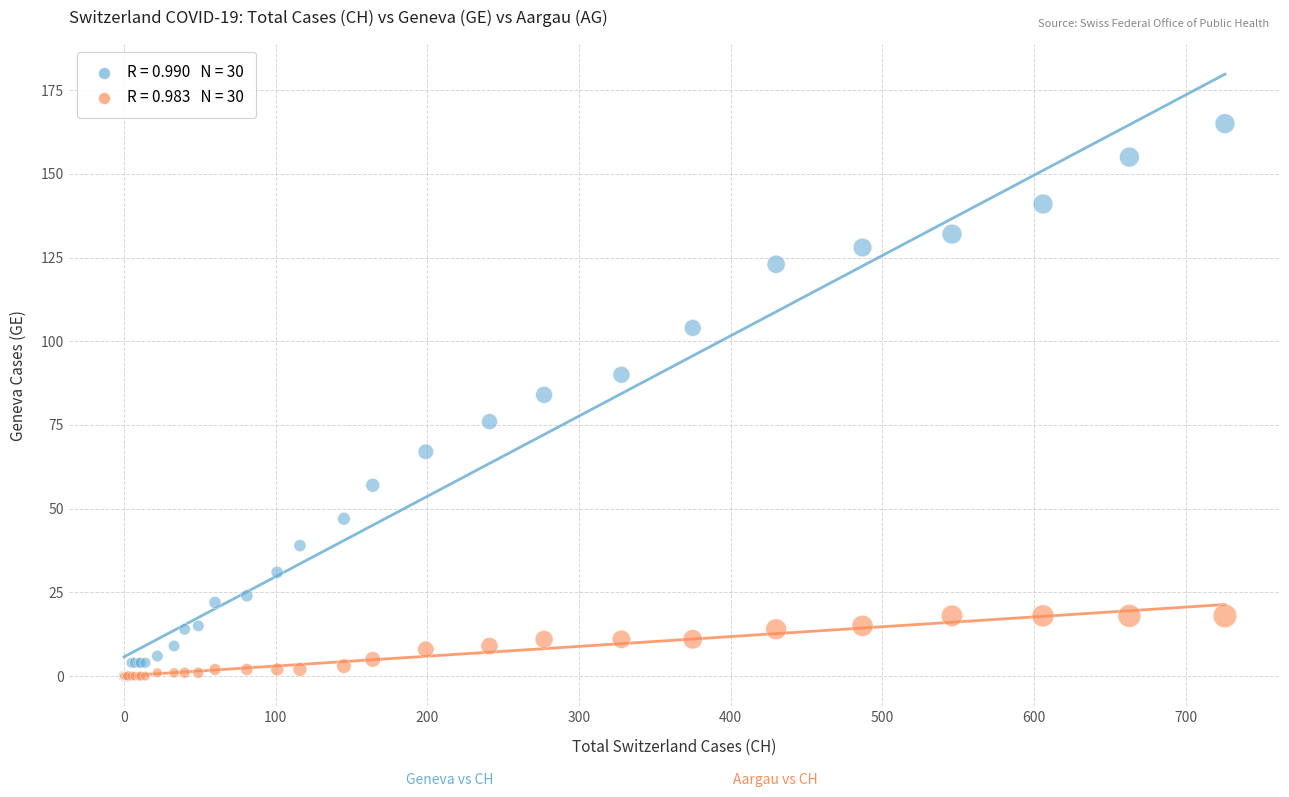

Across all series, what Y value is closest to 82?

84